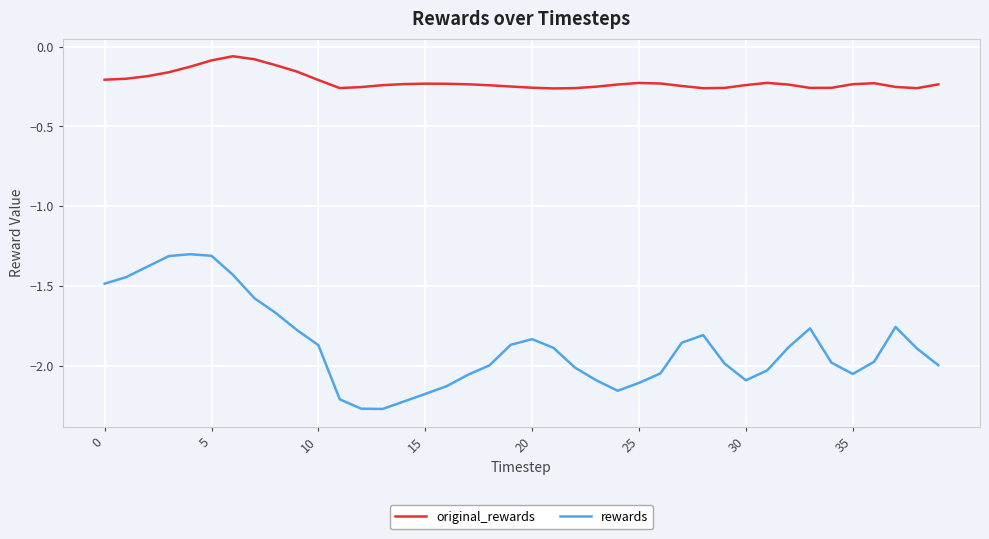

How many lines are shown in the chart?

2